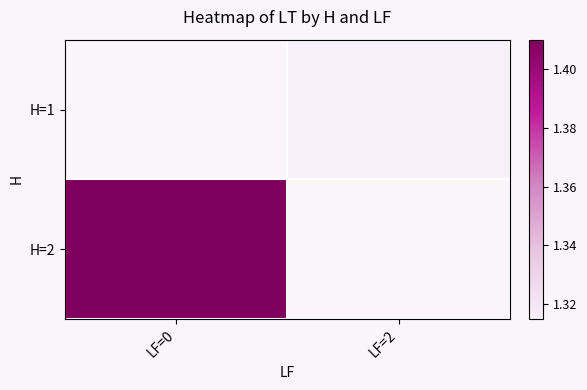

What is the maximum value shown in the chart?

1.4